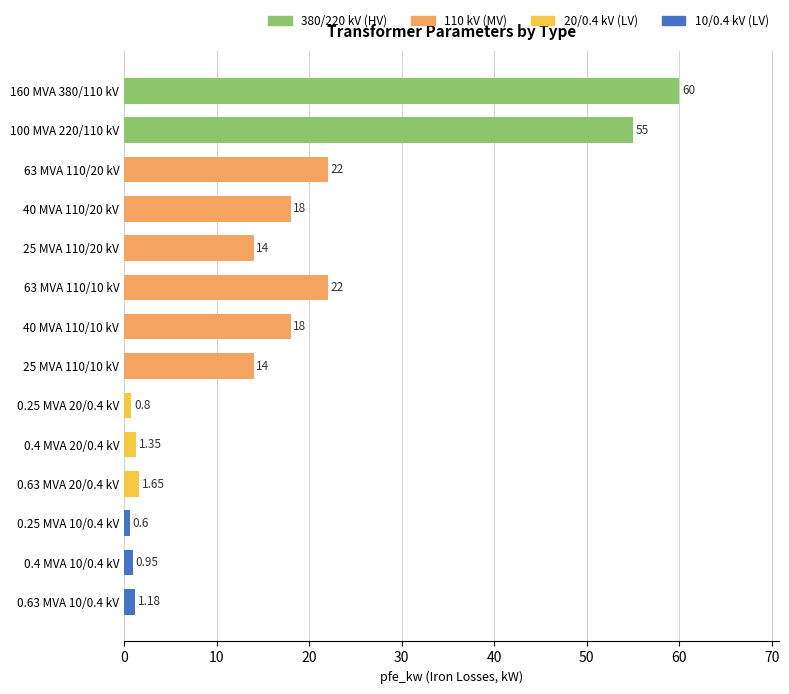

How many series are shown in this chart?

1